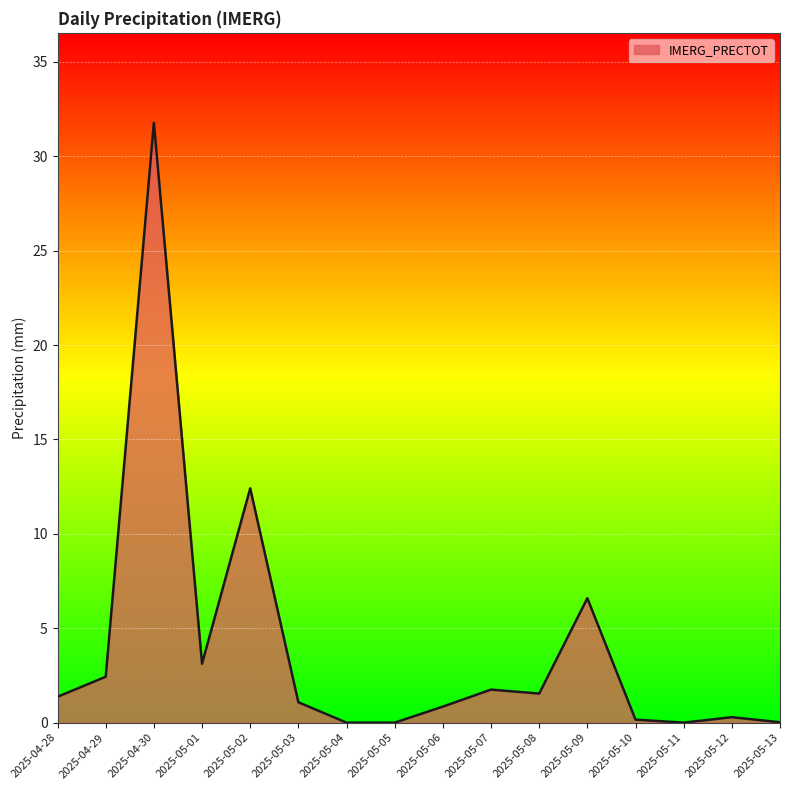

Read the value at 2025-05-09.

6.6